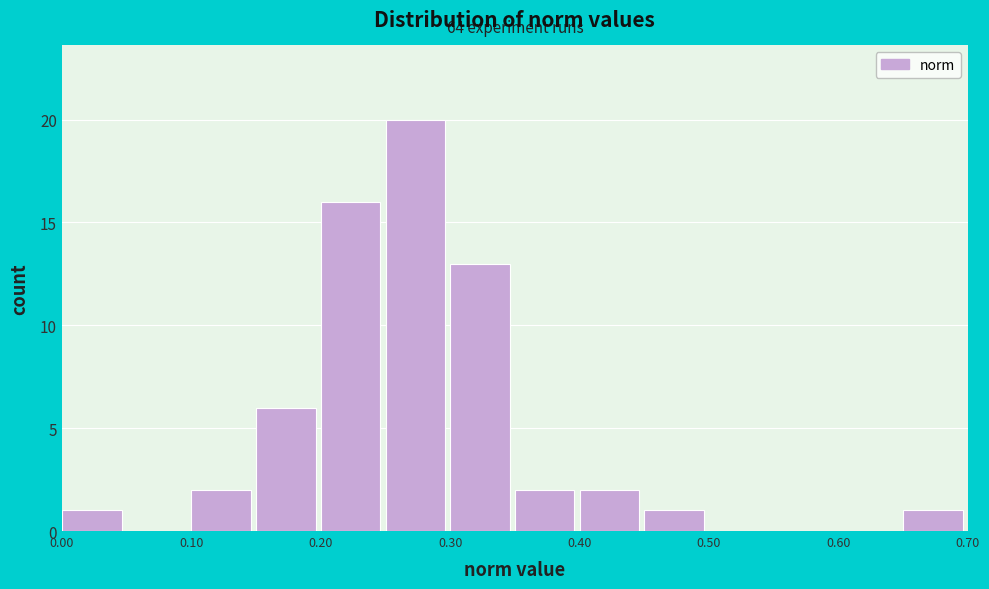

Over which range of the x-axis is the bar tallest?

0.25 to 0.30